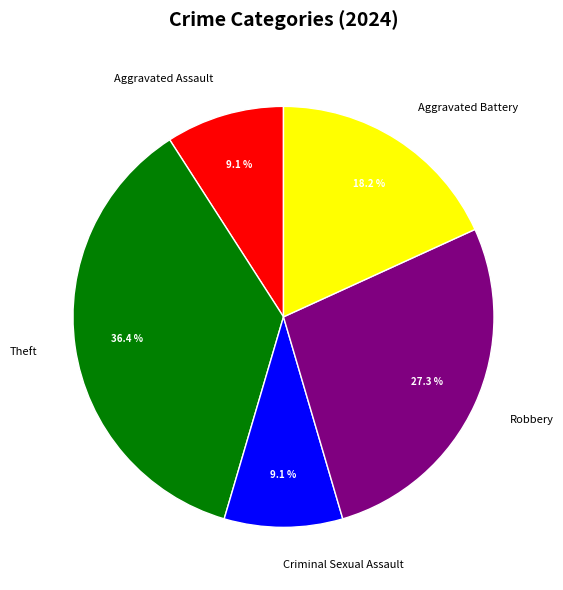

To the nearest percent, what portion does Robbery represent?

27%